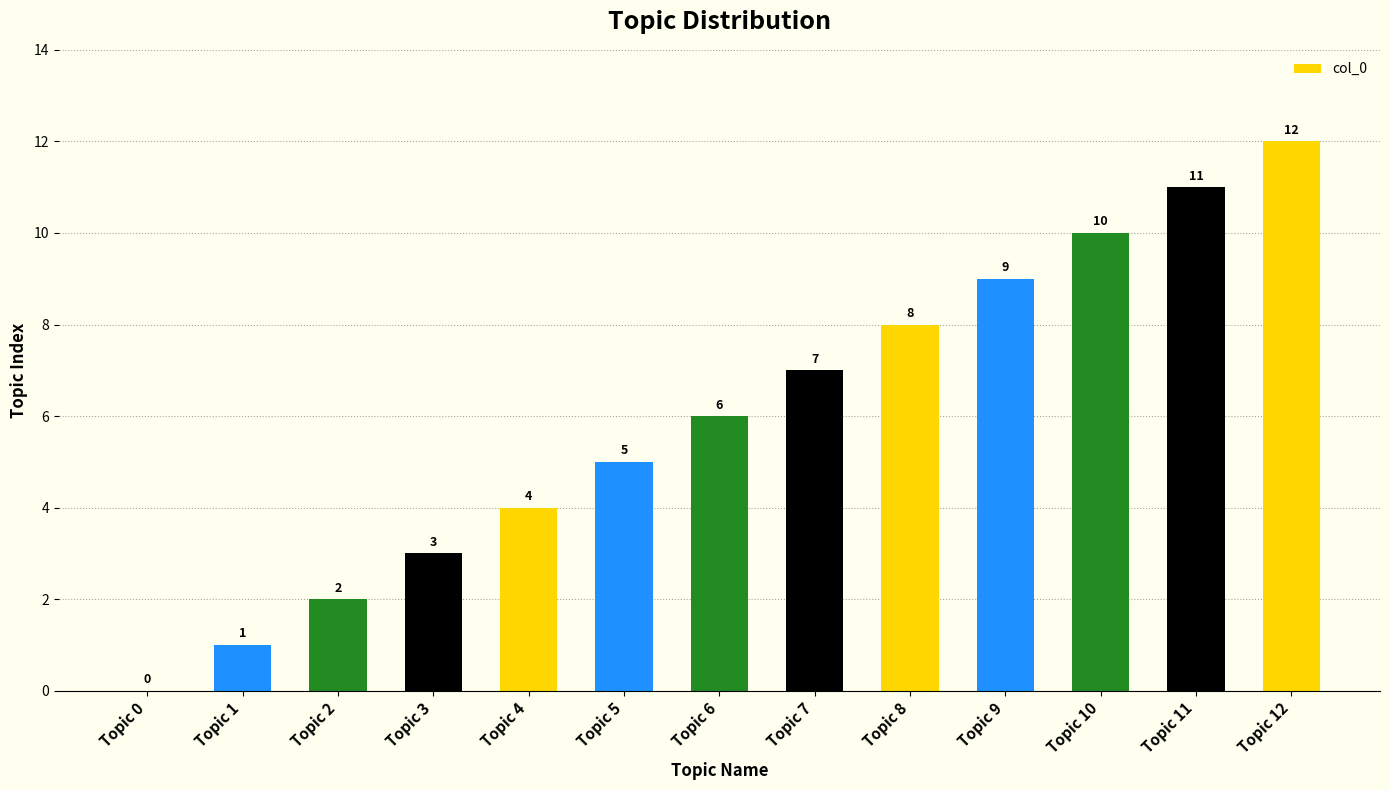

Reading left to right, extract all data points from this chart.

Topic 0=0	Topic 1=1	Topic 2=2	Topic 3=3	Topic 4=4	Topic 5=5	Topic 6=6	Topic 7=7	Topic 8=8	Topic 9=9	Topic 10=10	Topic 11=11	Topic 12=12